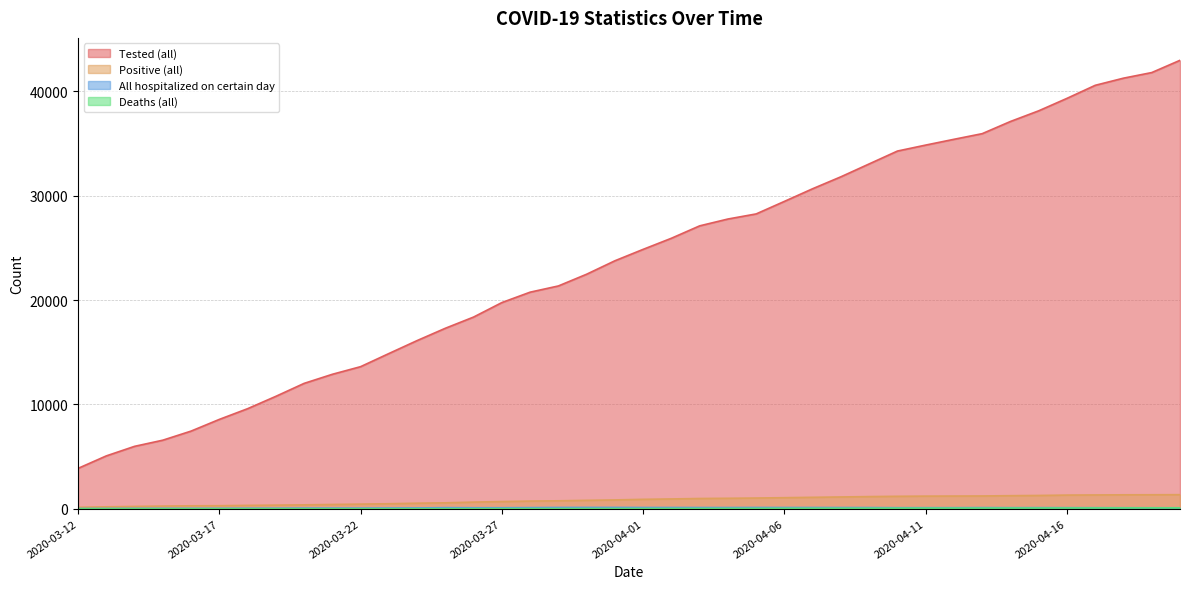

Reading left to right, extract all data points from this chart.

Tested (all): 2020-03-12=3863	2020-03-13=5060	2020-03-14=5976	2020-03-15=6566	2020-03-16=7437	2020-03-17=8558	2020-03-18=9584	2020-03-19=10768	2020-03-20=12010	2020-03-21=12882	2020-03-22=13613	2020-03-23=14870	2020-03-24=16113	2020-03-25=17294	2020-03-26=18369	2020-03-27=19756	2020-03-28=20753	2020-03-29=21349	2020-03-30=22474	2020-03-31=23762	2020-04-01=24857	2020-04-02=25921	2020-04-03=27109	2020-04-04=27764	2020-04-05=28253	2020-04-06=29455	2020-04-07=30669	2020-04-08=31813	2020-04-09=33047	2020-04-10=34279	2020-04-11=34851	2020-04-12=35405	2020-04-13=35946	2020-04-14=37114	2020-04-15=38137	2020-04-16=39330	2020-04-17=40580	2020-04-18=41265	2020-04-19=41802	2020-04-20=42976
Positive (all): 2020-03-12=131	2020-03-13=179	2020-03-14=215	2020-03-15=250	2020-03-16=277	2020-03-17=287	2020-03-18=319	2020-03-19=342	2020-03-20=368	2020-03-21=406	2020-03-22=440	2020-03-23=476	2020-03-24=526	2020-03-25=562	2020-03-26=632	2020-03-27=684	2020-03-28=730	2020-03-29=756	2020-03-30=802	2020-03-31=841	2020-04-01=897	2020-04-02=934	2020-04-03=977	2020-04-04=997	2020-04-05=1021	2020-04-06=1055	2020-04-07=1091	2020-04-08=1124	2020-04-09=1160	2020-04-10=1188	2020-04-11=1205	2020-04-12=1212	2020-04-13=1220	2020-04-14=1247	2020-04-15=1268	2020-04-16=1304	2020-04-17=1317	2020-04-18=1330	2020-04-19=1335	2020-04-20=1344
All hospitalized on certain day: 2020-03-12=17	2020-03-13=21	2020-03-14=28	2020-03-15=31	2020-03-16=32	2020-03-17=34	2020-03-18=43	2020-03-19=45	2020-03-20=55	2020-03-21=56	2020-03-22=55	2020-03-23=64	2020-03-24=72	2020-03-25=98	2020-03-26=90	2020-03-27=90	2020-03-28=101	2020-03-29=115	2020-03-30=119	2020-03-31=119	2020-04-01=112	2020-04-02=112	2020-04-03=109	2020-04-04=108	2020-04-05=114	2020-04-06=111	2020-04-07=111	2020-04-08=108	2020-04-09=106	2020-04-10=94	2020-04-11=95	2020-04-12=95	2020-04-13=103	2020-04-14=96	2020-04-15=99	2020-04-16=95	2020-04-17=93	2020-04-18=90	2020-04-19=88	2020-04-20=87
Deaths (all): 2020-03-12=0	2020-03-13=0	2020-03-14=1	2020-03-15=1	2020-03-16=1	2020-03-17=1	2020-03-18=1	2020-03-19=1	2020-03-20=1	2020-03-21=1	2020-03-22=1	2020-03-23=3	2020-03-24=4	2020-03-25=5	2020-03-26=7	2020-03-27=9	2020-03-28=11	2020-03-29=11	2020-03-30=13	2020-03-31=15	2020-04-01=16	2020-04-02=20	2020-04-03=22	2020-04-04=28	2020-04-05=30	2020-04-06=36	2020-04-07=40	2020-04-08=43	2020-04-09=45	2020-04-10=50	2020-04-11=53	2020-04-12=55	2020-04-13=56	2020-04-14=61	2020-04-15=61	2020-04-16=66	2020-04-17=70	2020-04-18=74	2020-04-19=77	2020-04-20=77